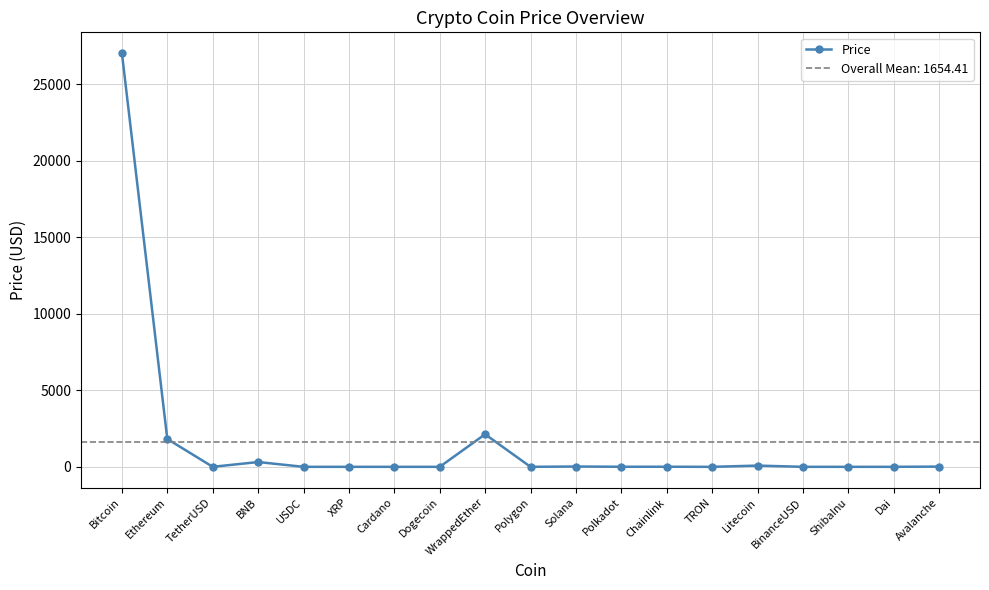

What is the maximum value shown in the chart?

27034.3